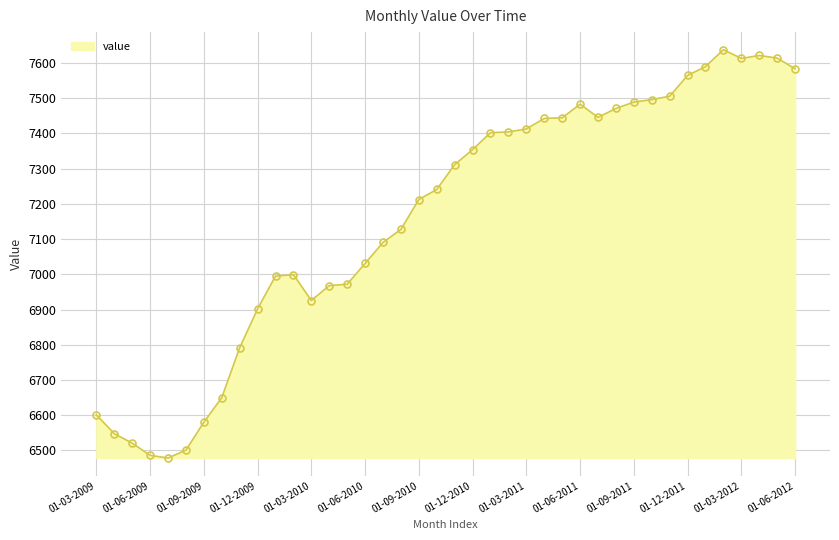

What is the smallest value displayed?

6478.5